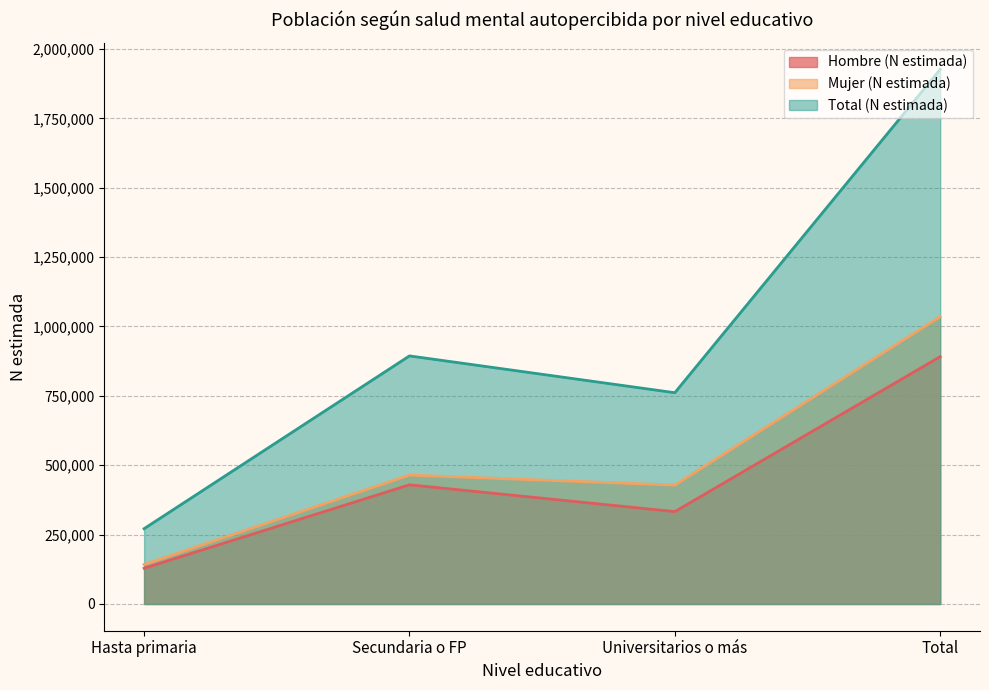

At which category does the chart reach its minimum across all series?

Hasta primaria